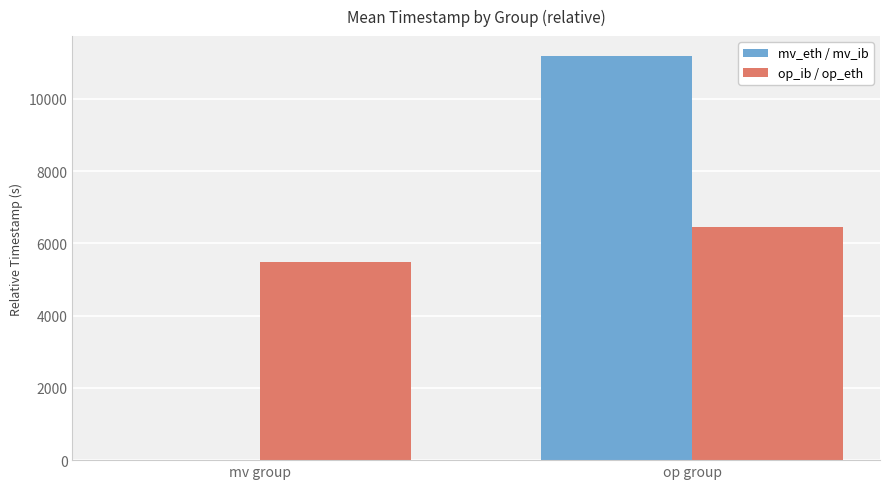

At which label does op_ib / op_eth reach its peak?

op group